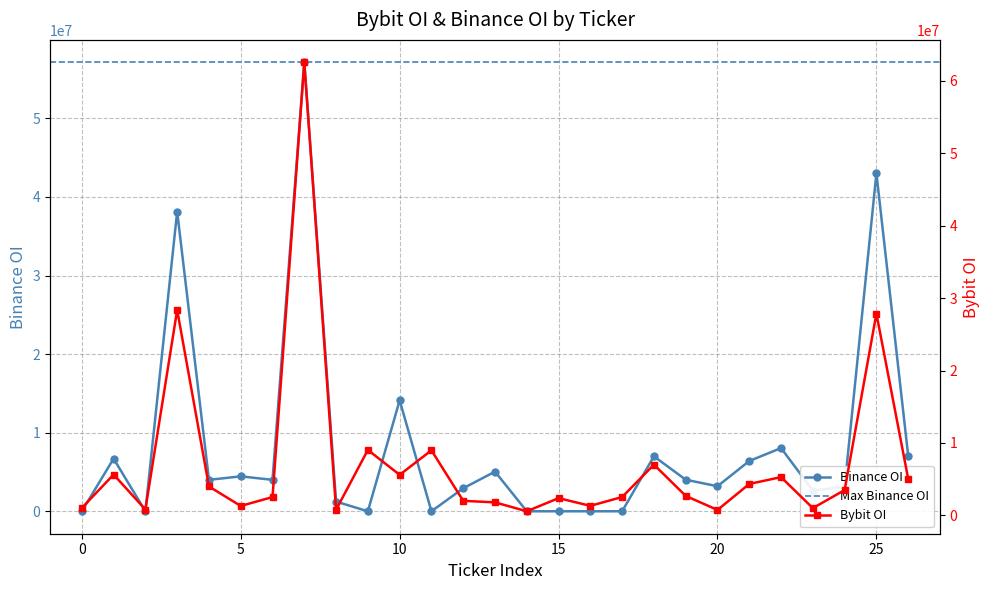

True or false: Binance OI has more than 0 points higher than both neighbors.

True